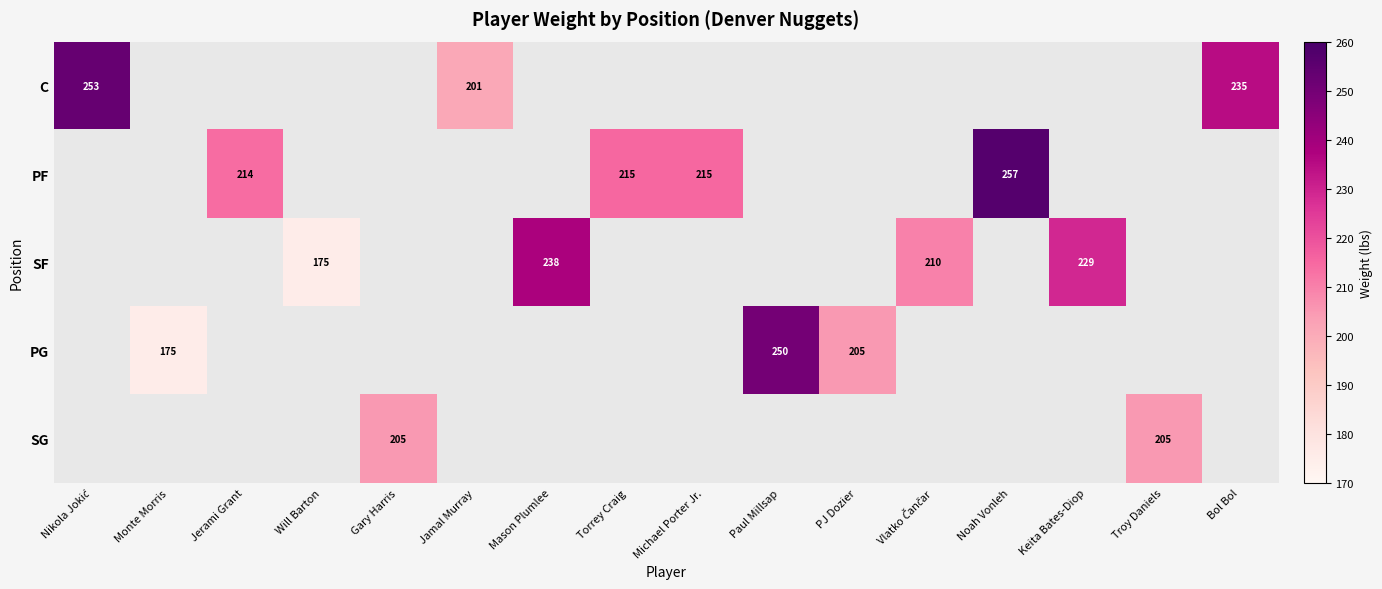

Which label corresponds to the smallest value in the chart?

Will Barton